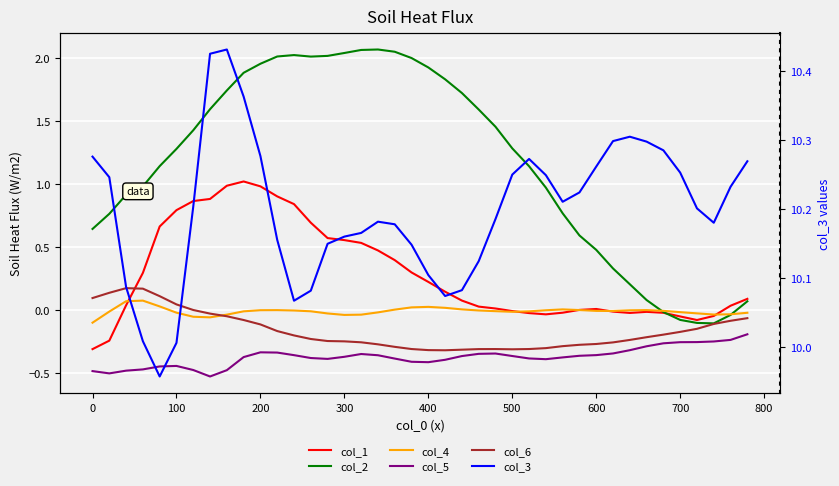

True or false: col_6 has a value of 0.1 at 0.

True